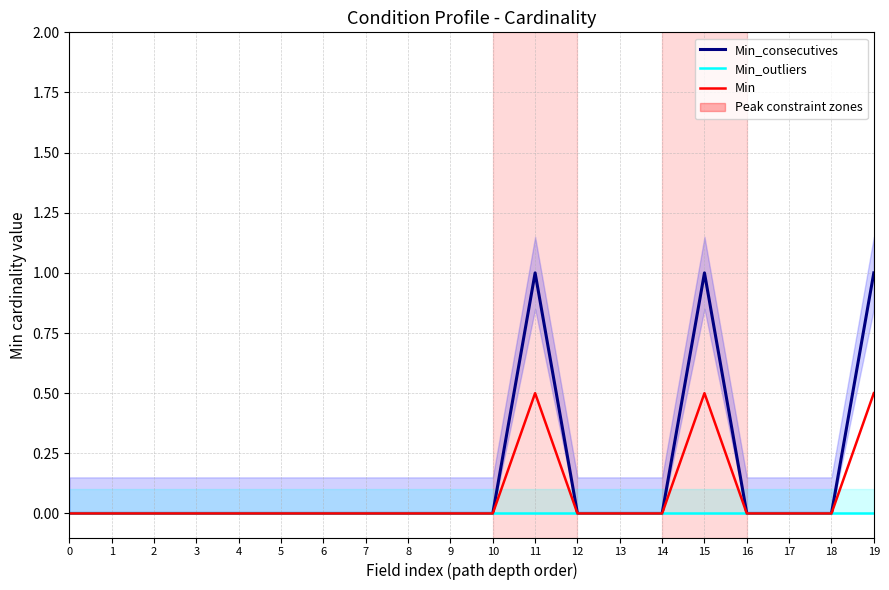

What is the greatest value displayed?

1.0